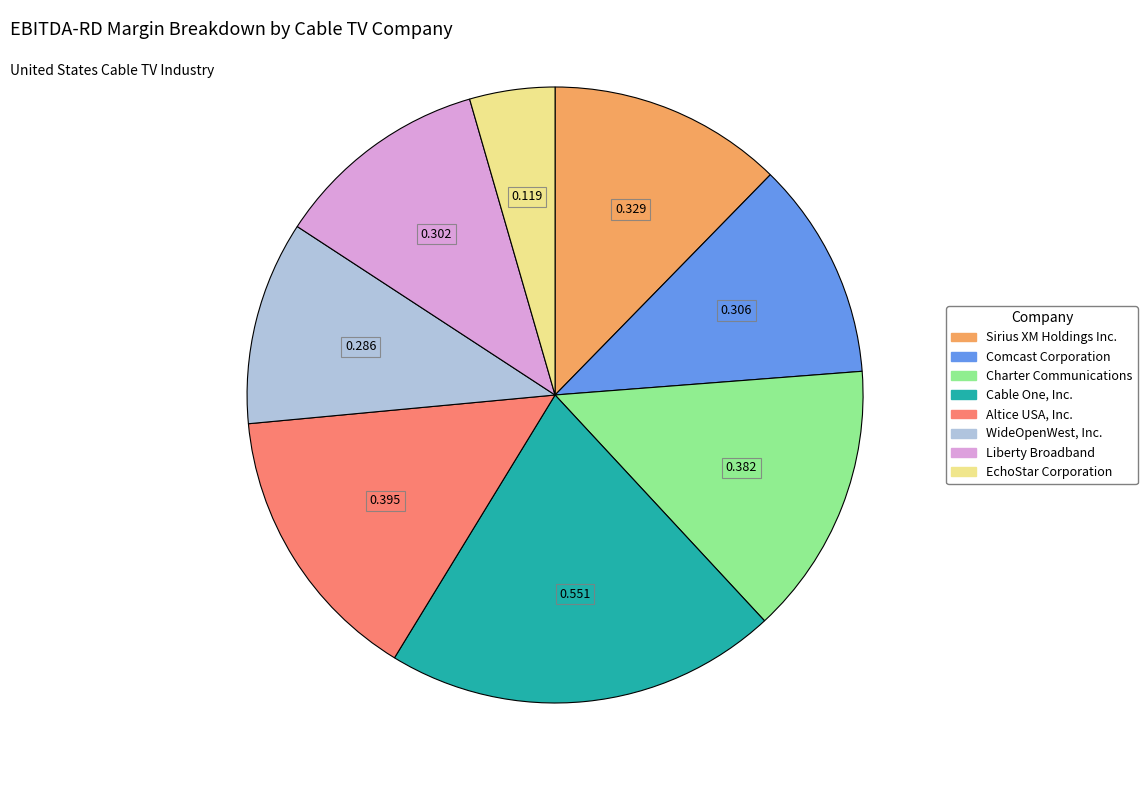

Is there a majority slice in this chart?

No